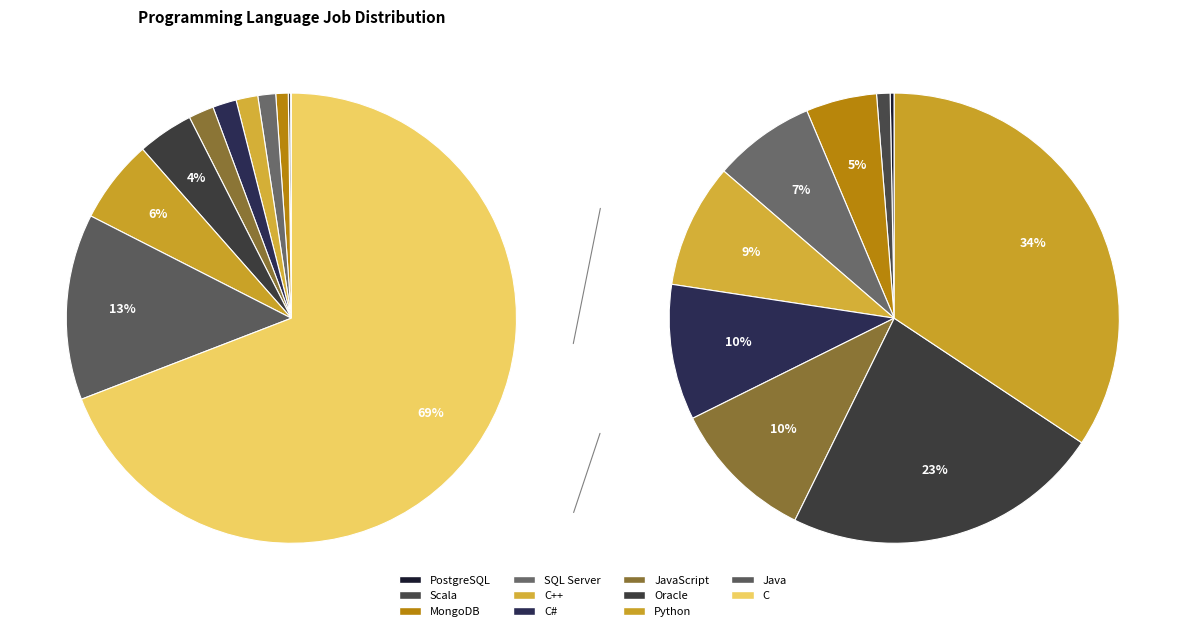

Combined, do C and SQL Server account for over 50%?

Yes